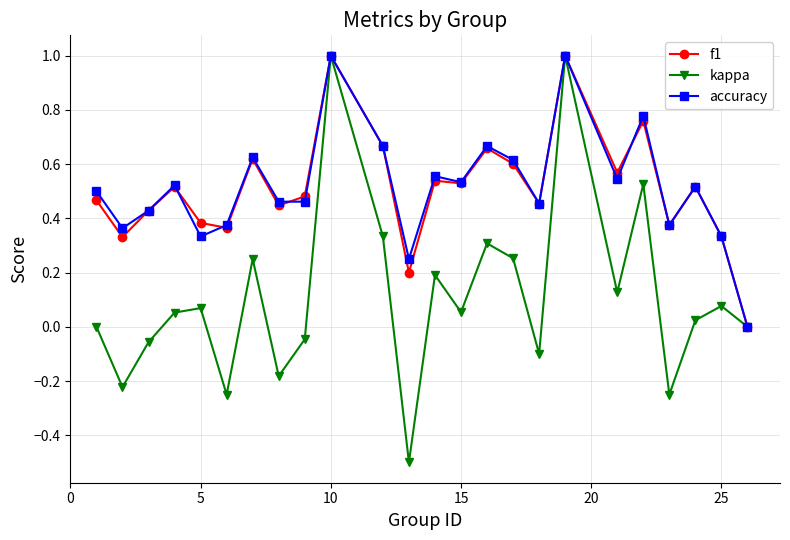

True or false: f1 has more than 0 interior local peaks.

True